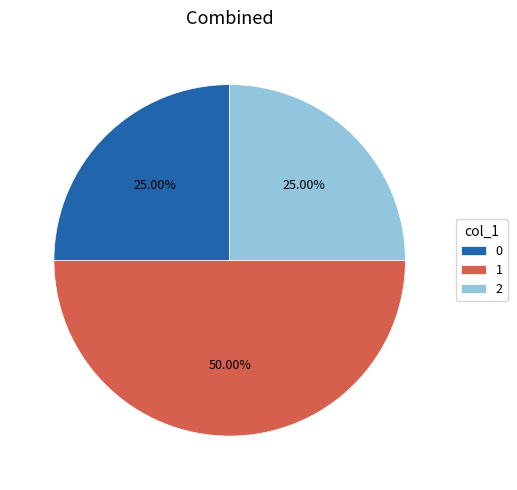

What is the ratio of the value at 2 to the value at 0?

1.0